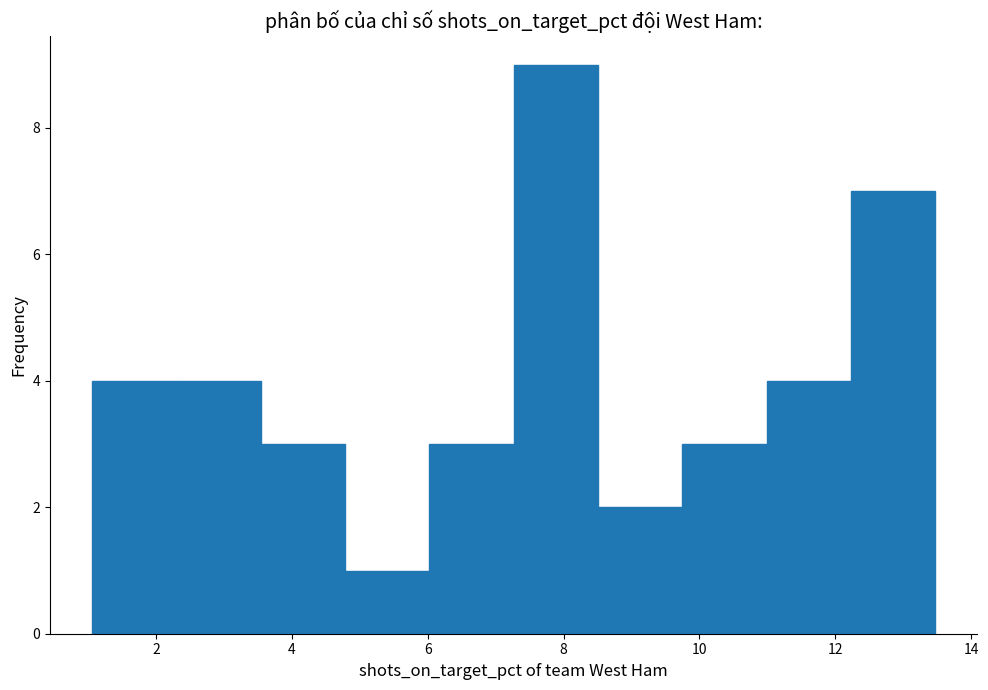

Reading left to right, list every bar in this chart as the range it spans on the x-axis followed by its height. Neither the bar edges nor the heights are printed on the chart, so give them approximately, as read against the axes.

1.0 to 2.4: 4
2.4 to 3.6: 4
3.6 to 4.8: 3
4.8 to 6.0: 1
6.0 to 7.2: 3
7.2 to 8.6: 9
8.6 to 9.8: 2
9.8 to 11.0: 3
11.0 to 12.2: 4
12.2 to 13.4: 7